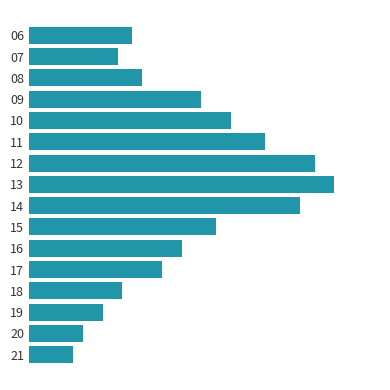

Where is the data nearest to the value 3?

16